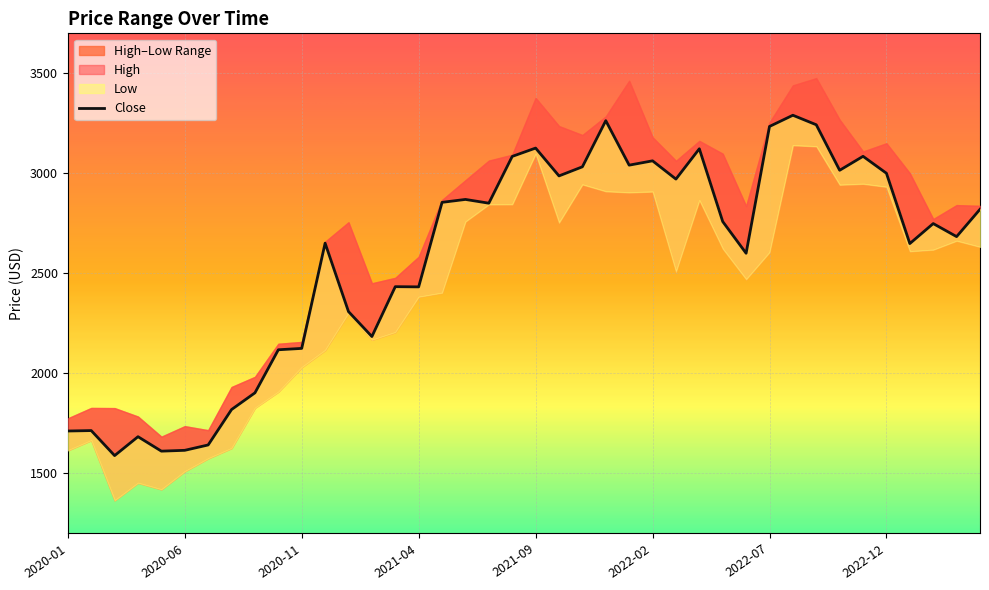

True or false: Close and High intersect in this chart.

False